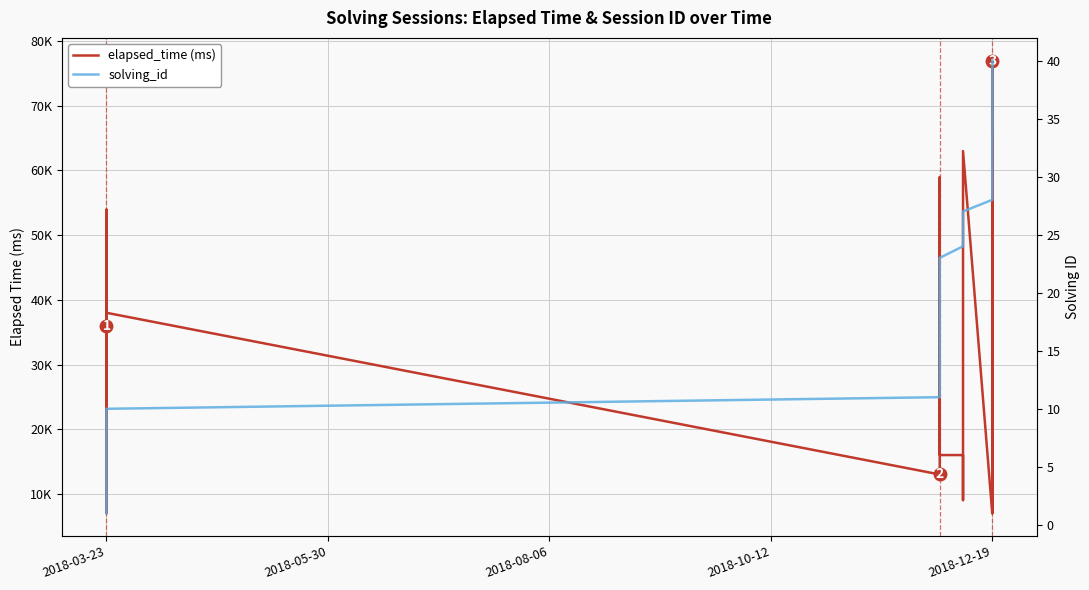

What are all the series names shown in the legend?

elapsed_time (ms), solving_id